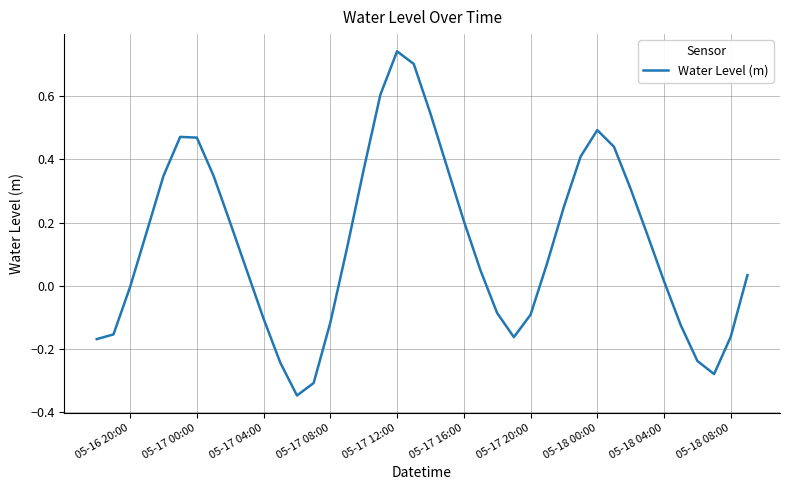

What is the difference between the maximum and minimum values?

1.1